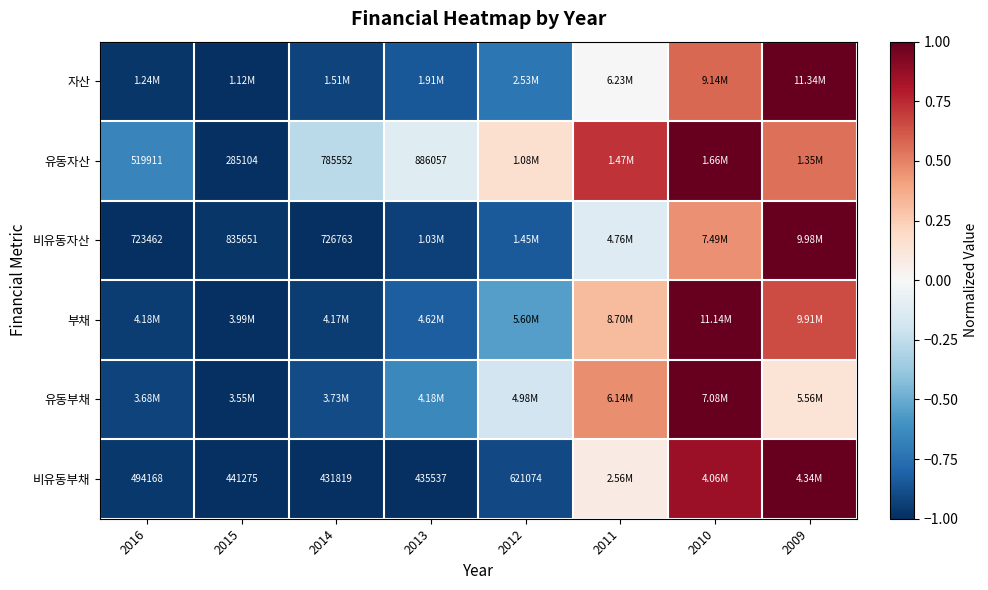

What is the difference between the maximum and minimum values in the 비유동자산 series?

2.0